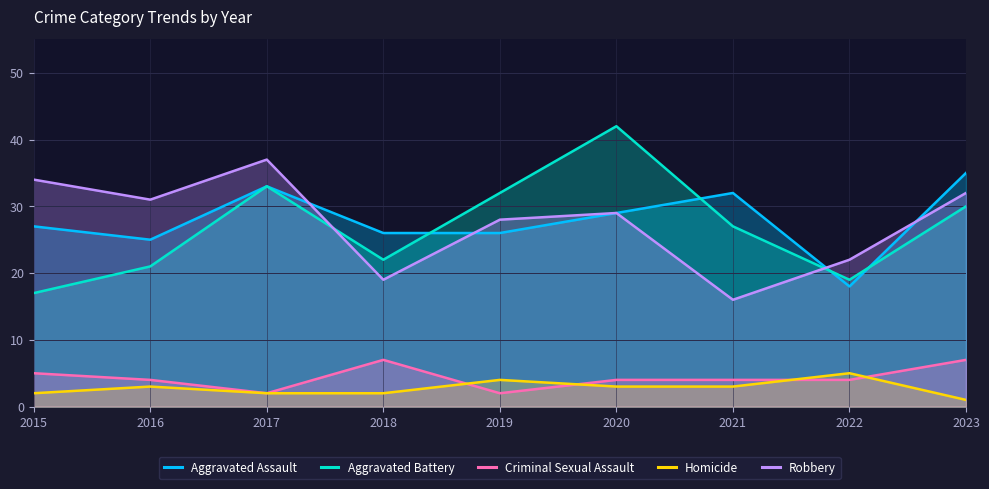

True or false: Homicide and Aggravated Assault cross at least once.

False